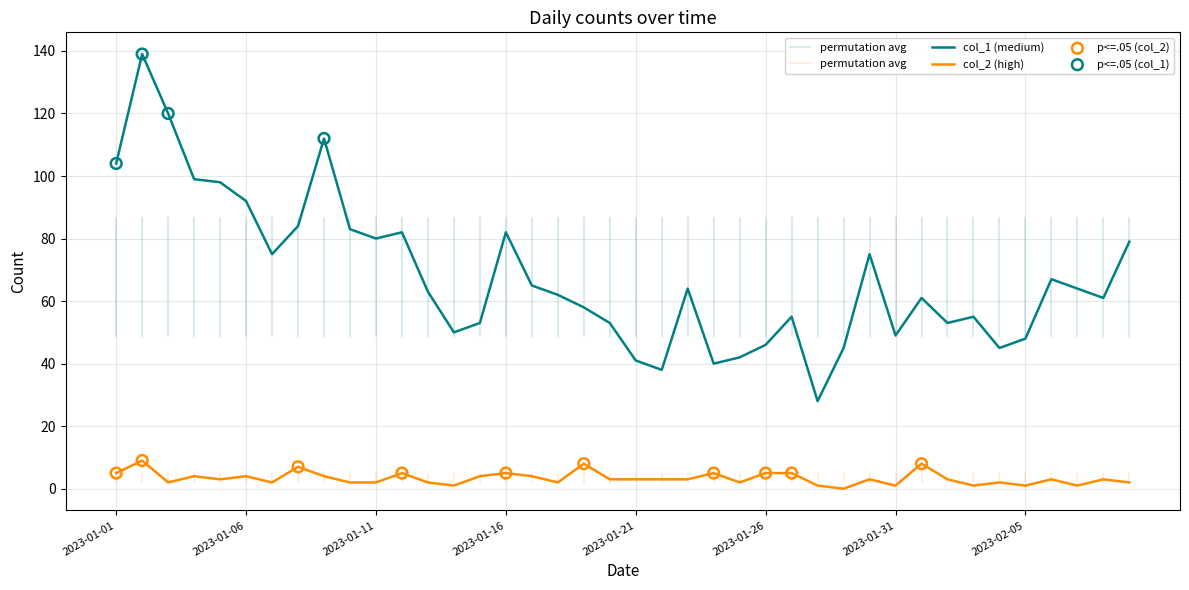

Which series reaches the maximum Y coordinate?

col_1